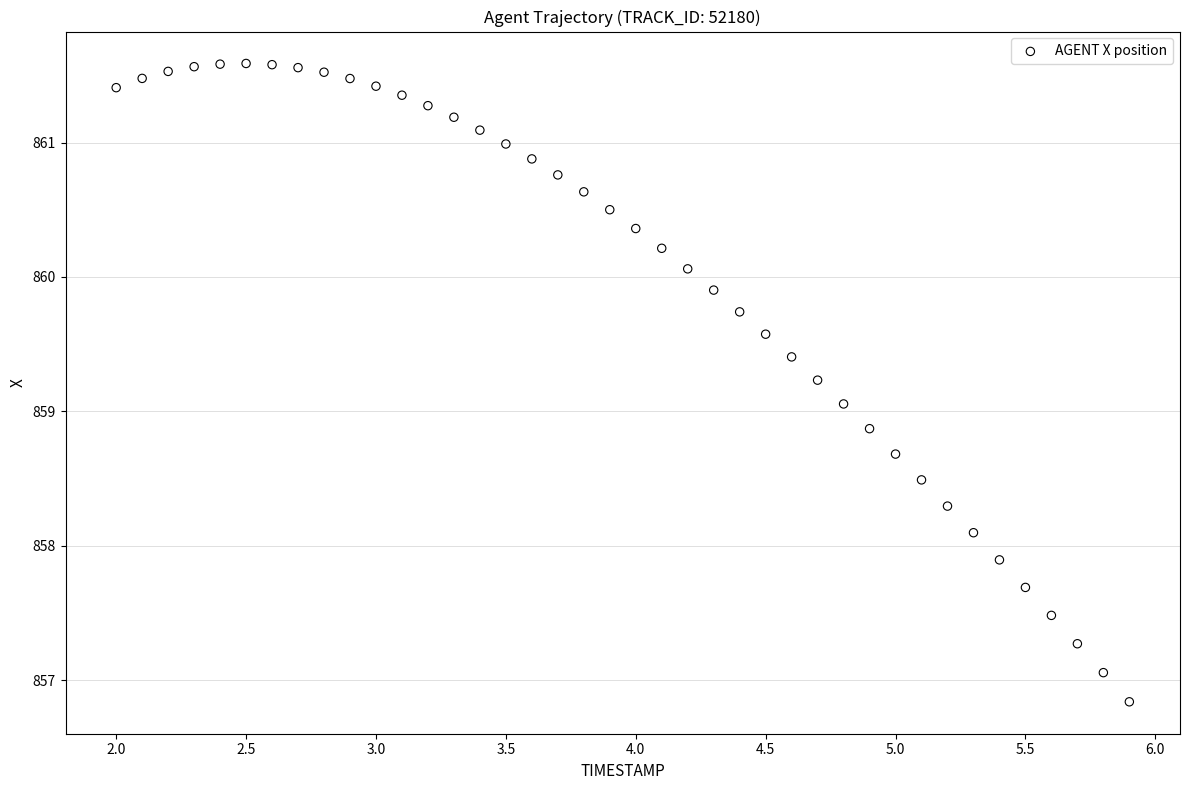

What is the range of X values (max minus min)?

3.9